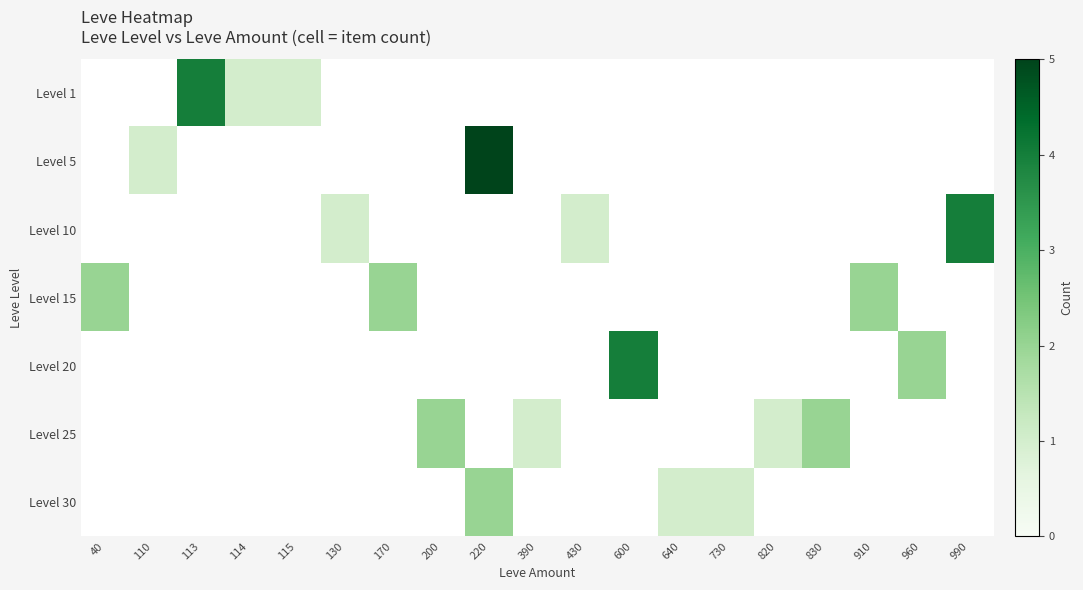

At which category does the chart reach its peak across all series?

220